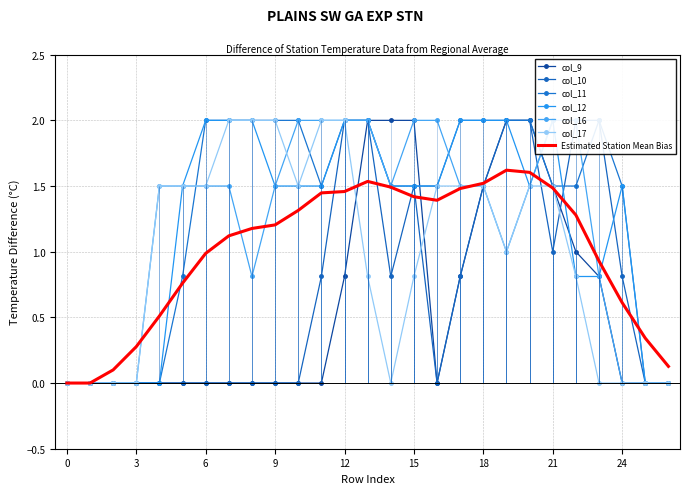

Where is the first local minimum for col_16?

8